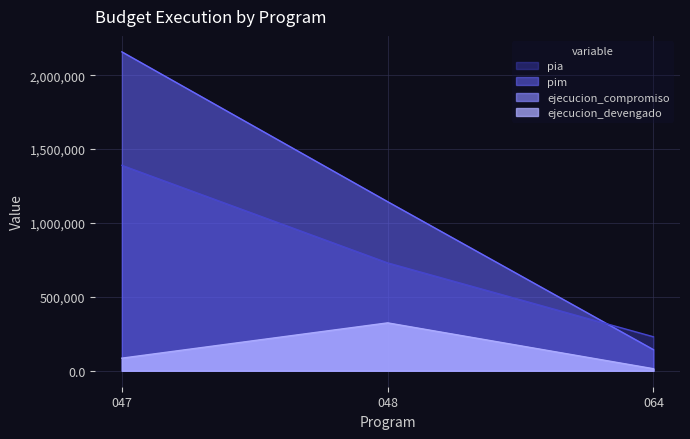

At which label does pia reach its minimum?

064